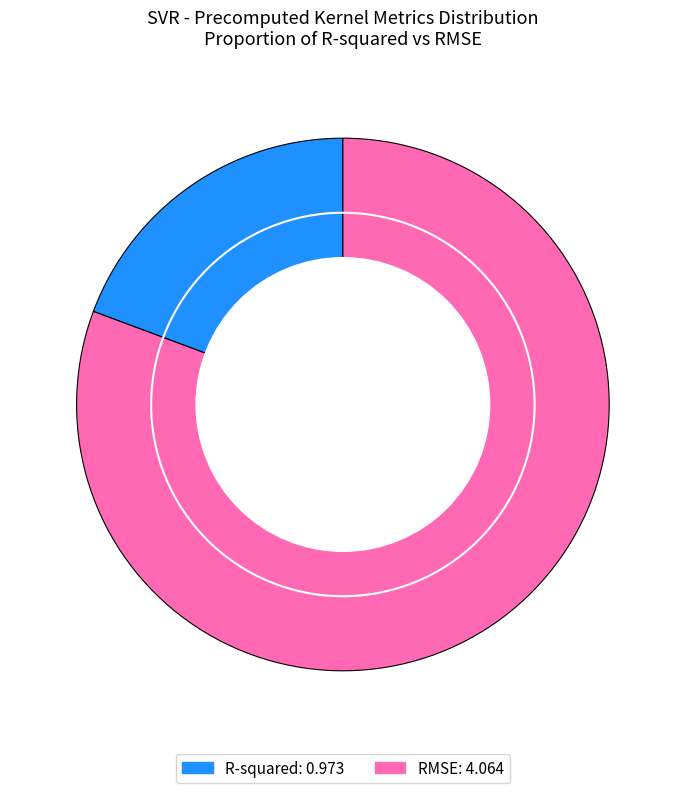

Between RMSE and R-squared, which is larger?

RMSE